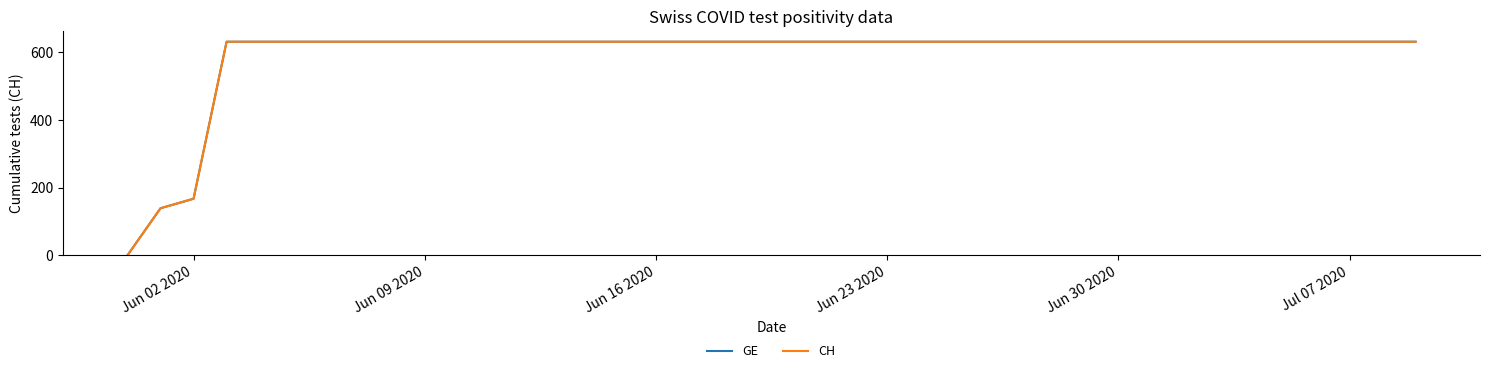

Does the chart display data point markers on the line(s)?

No